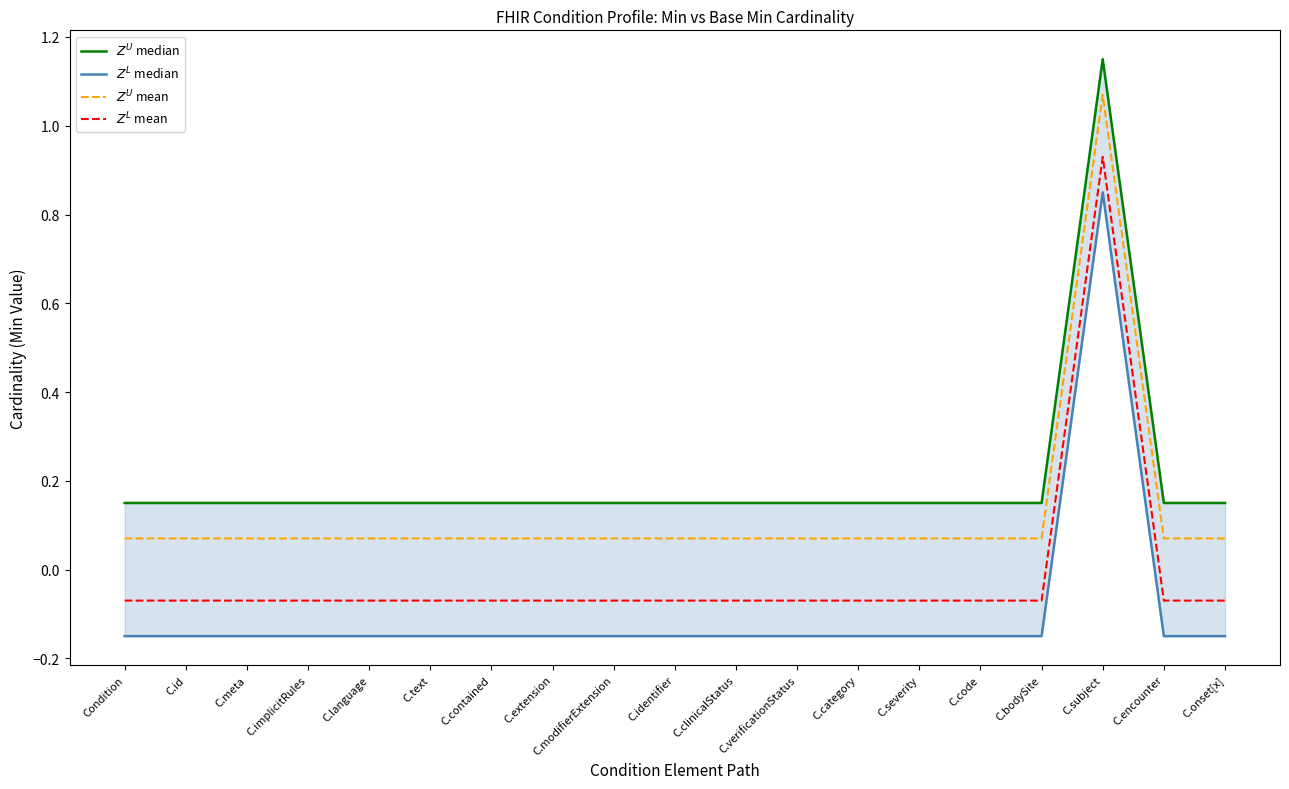

How many interior local peaks does the $Z^U$ mean series have?

1